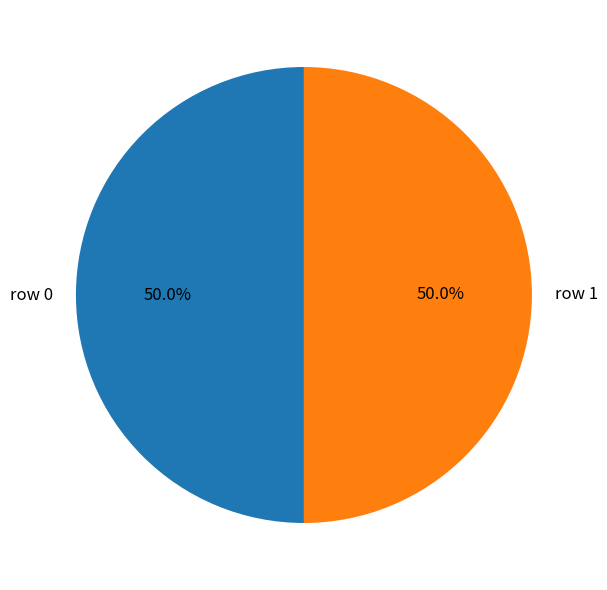

Do row 0 and row 1 together represent more than half of the pie?

Yes